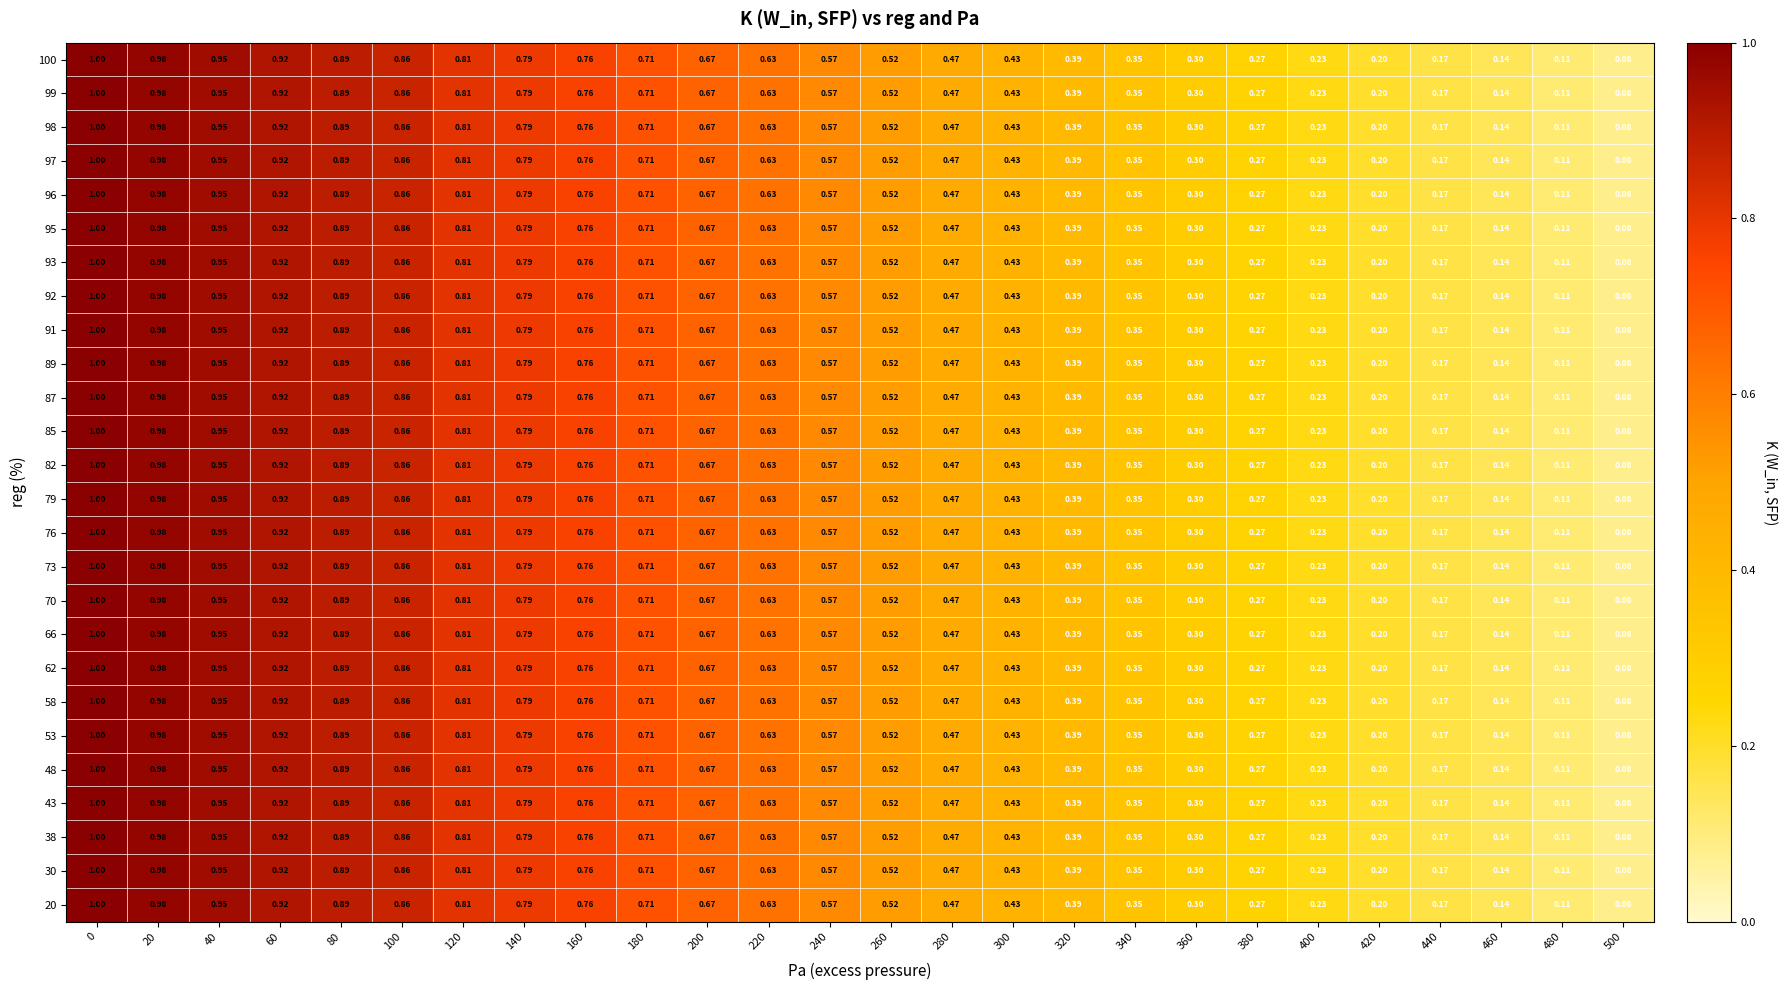

Is the value of 100 at 80 greater than the value of 95 at 240?

Yes